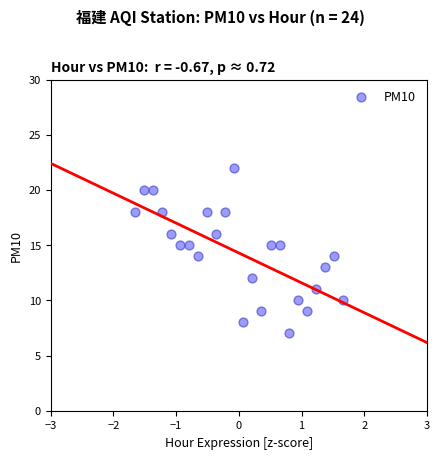

What is the range of Y values (max minus min)?

15